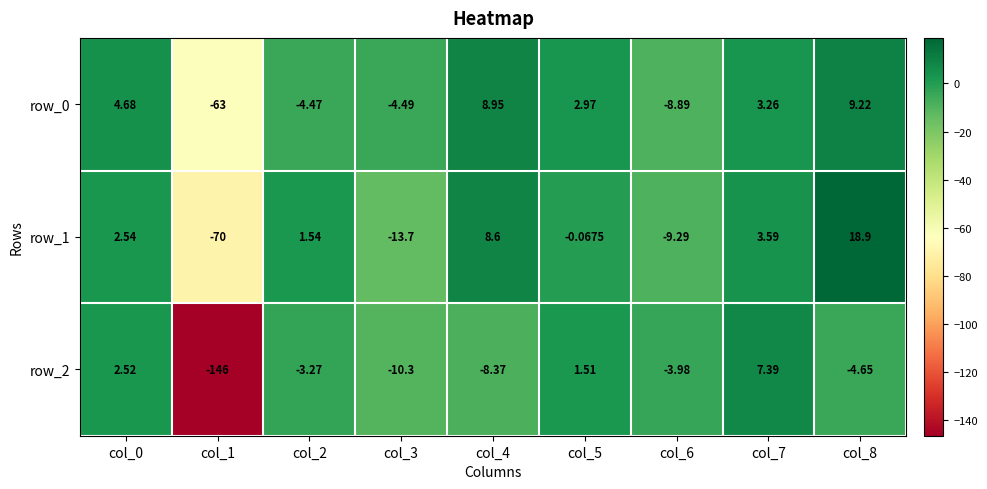

True or false: row_2 has a value of 7.4 at col_7.

True